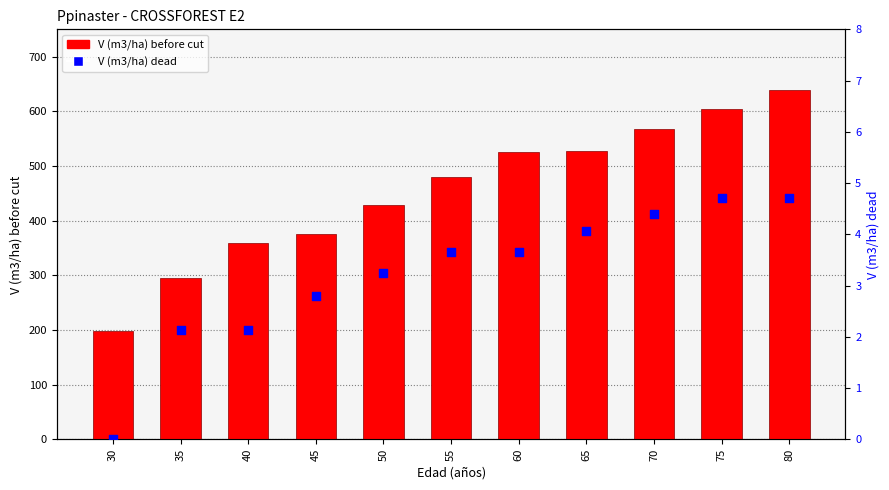

Which series contains the highest Y value?

V (m3/ha) before cut